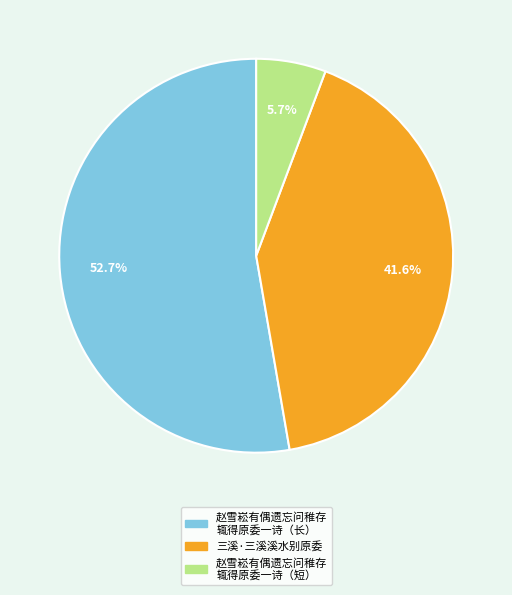

Is there a majority slice in this chart?

Yes